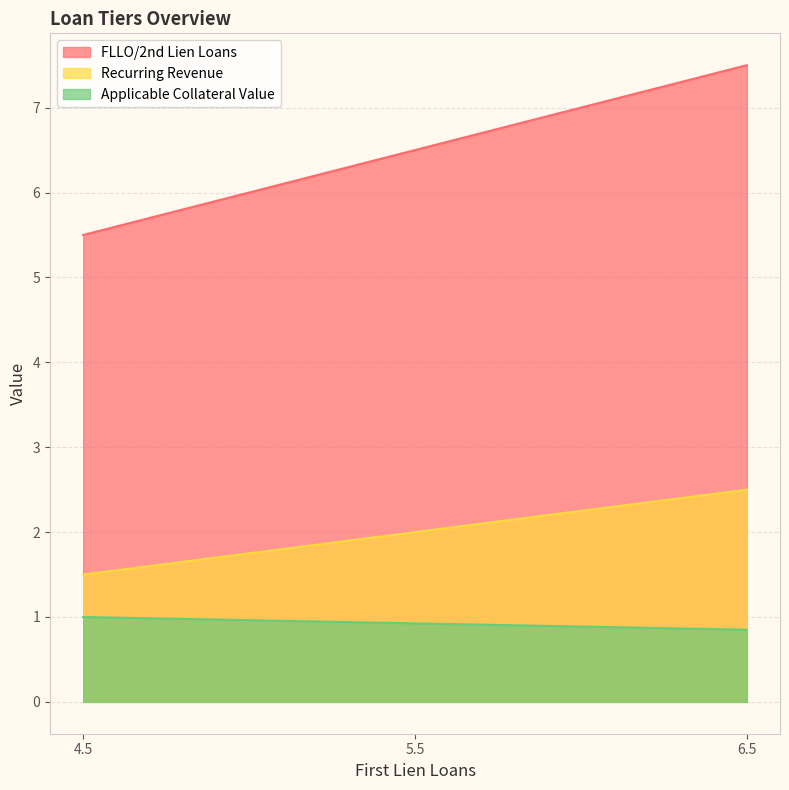

How many data points in Recurring Revenue are less than 2?

1